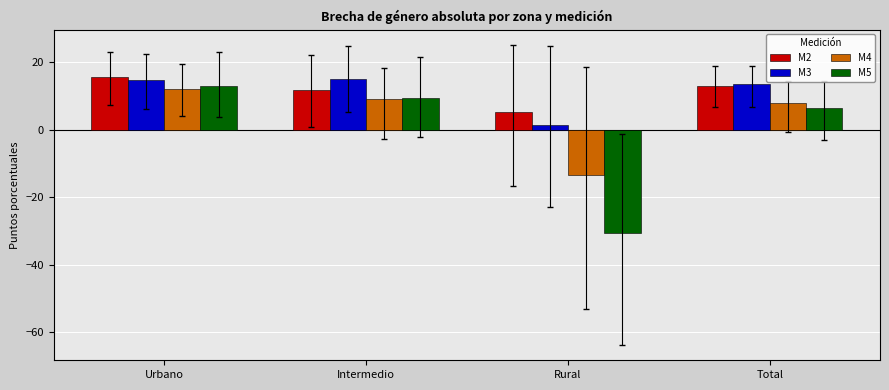

How many positive values does the M4 series have?

3